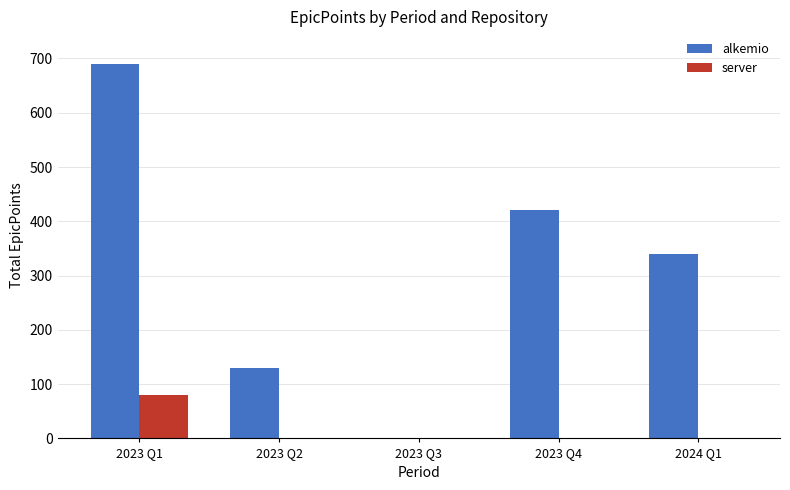

What is the total value across all series at 2023 Q2?

130